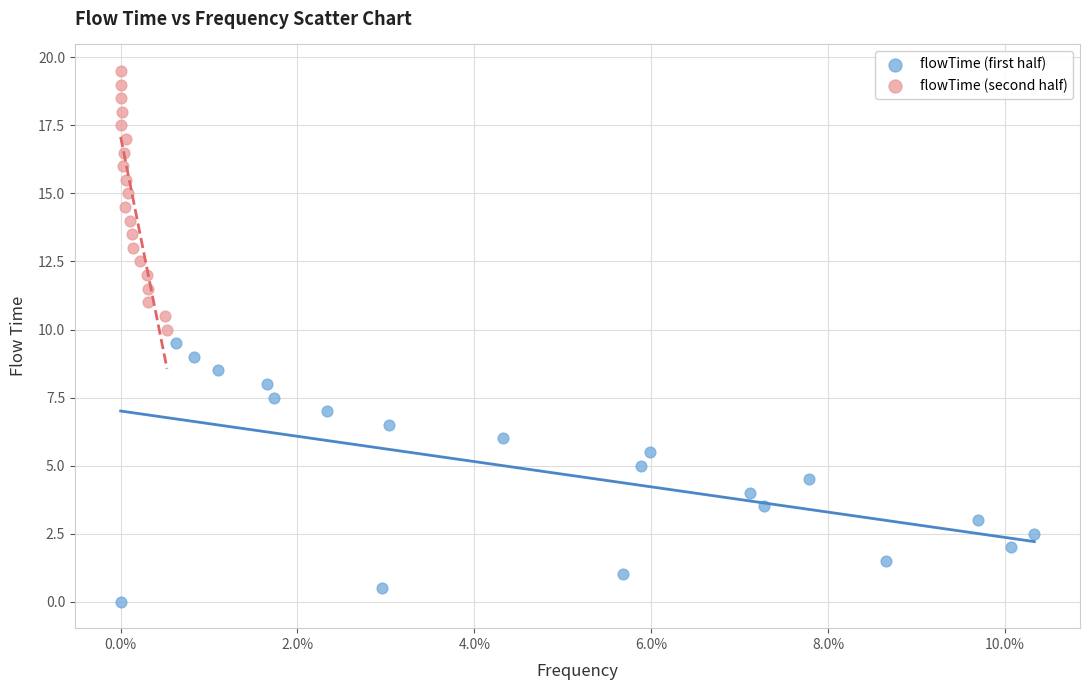

What are all the series names shown in the legend?

flowTime (first half), flowTime (second half)